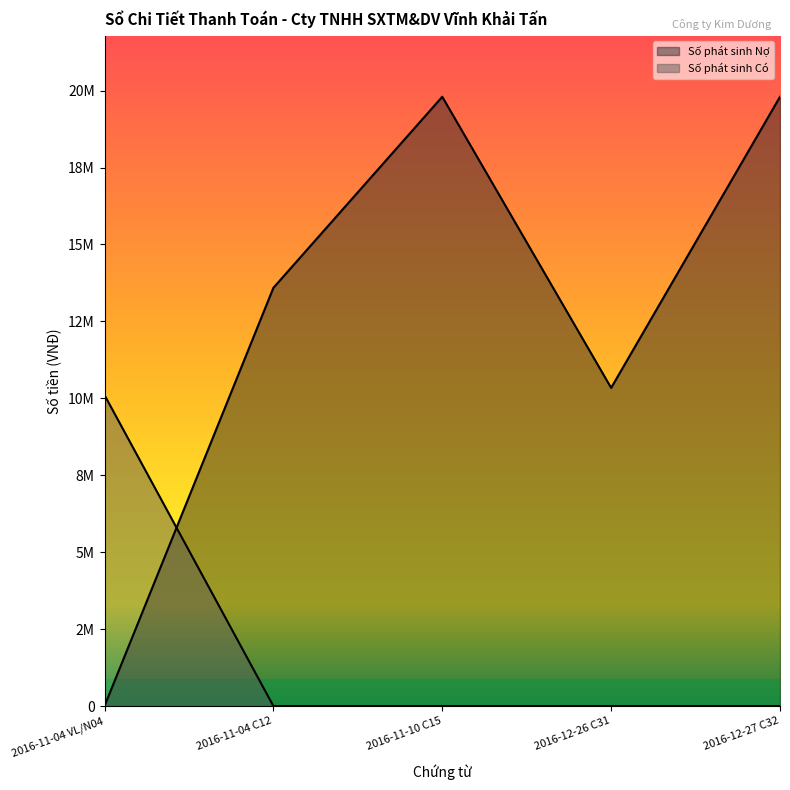

Which series has the largest total across all categories?

Số phát sinh Nợ